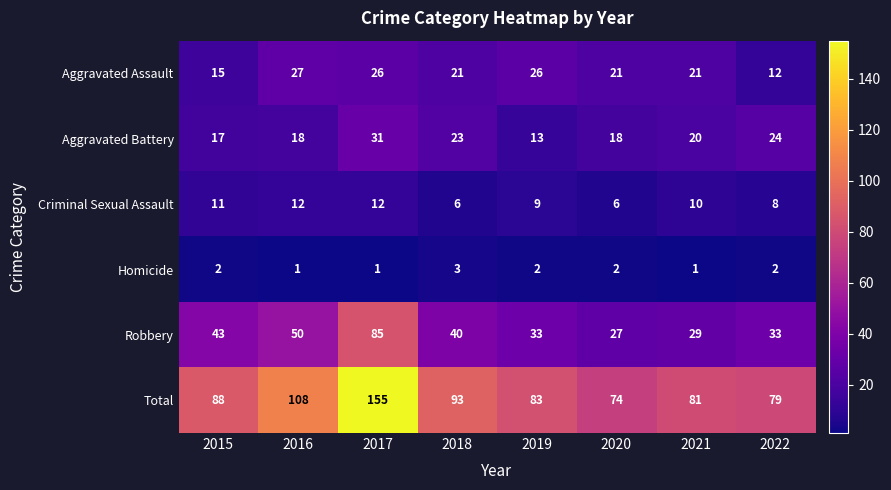

Is it true that Total equals 21 at 2021?

False